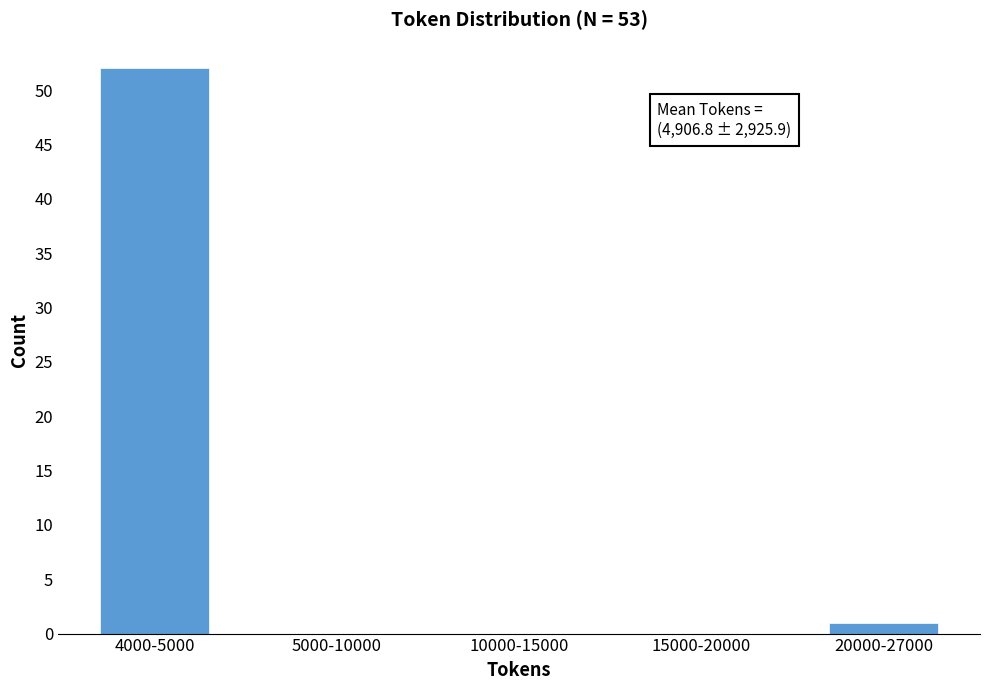

Reading left to right, extract all data points from this chart.

4000-5000=52	5000-10000=0	10000-15000=0	15000-20000=0	20000-27000=1